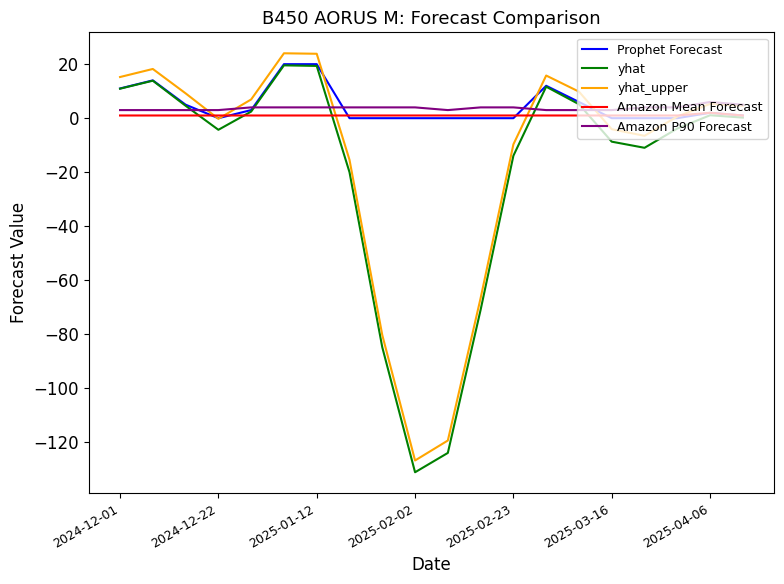

What is the maximum value shown in the chart?

24.0